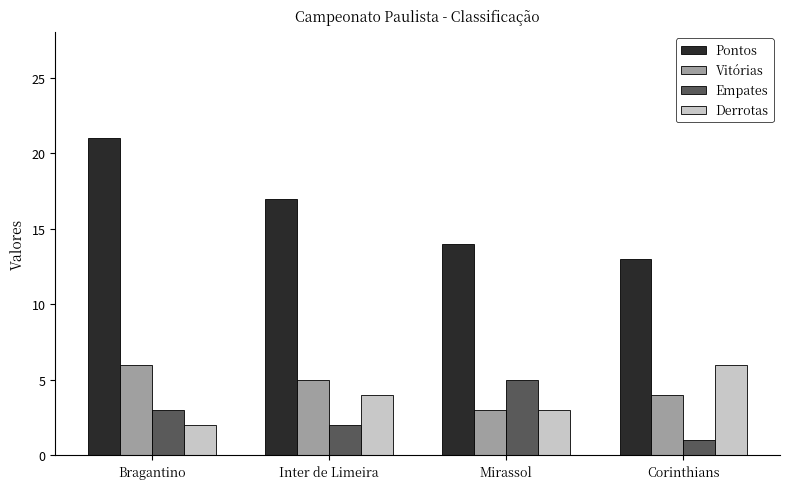

What is the value of the Pontos bar at the 3rd from the left?

14